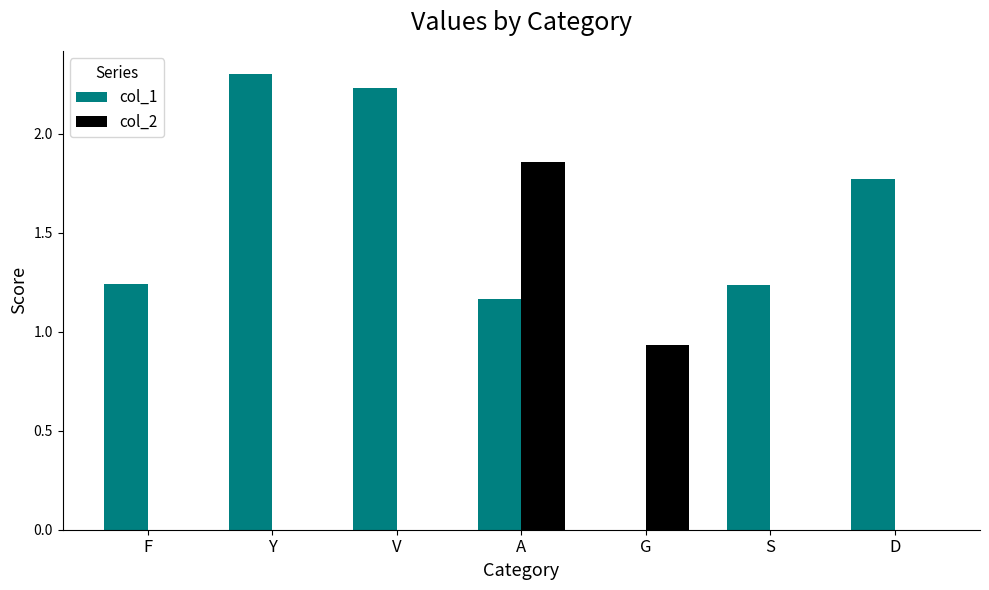

Which series has the largest range (max minus min)?

col_1